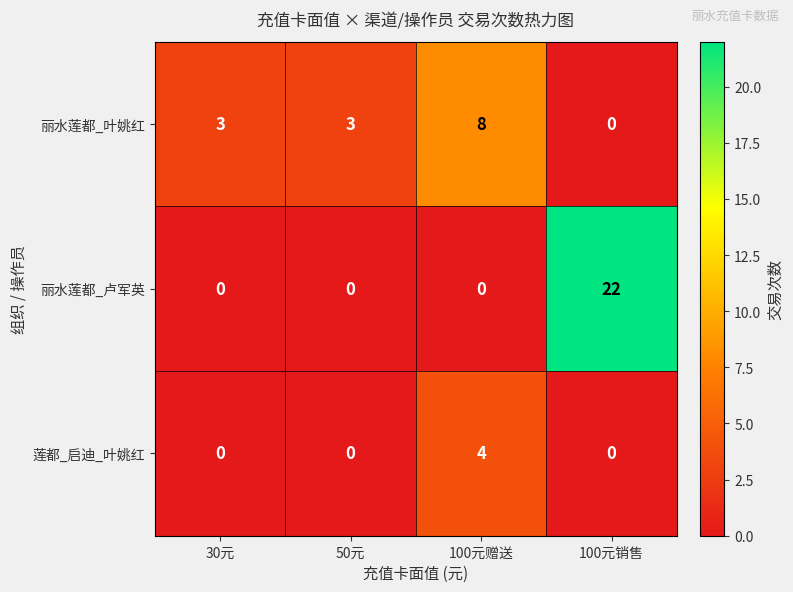

What is the difference between the maximum and minimum values in the 莲都_启迪_叶姚红 series?

4